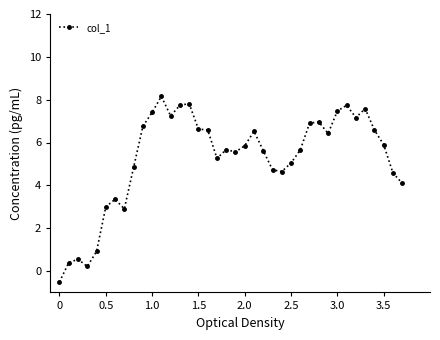

What is the maximum value shown in the chart?

8.2